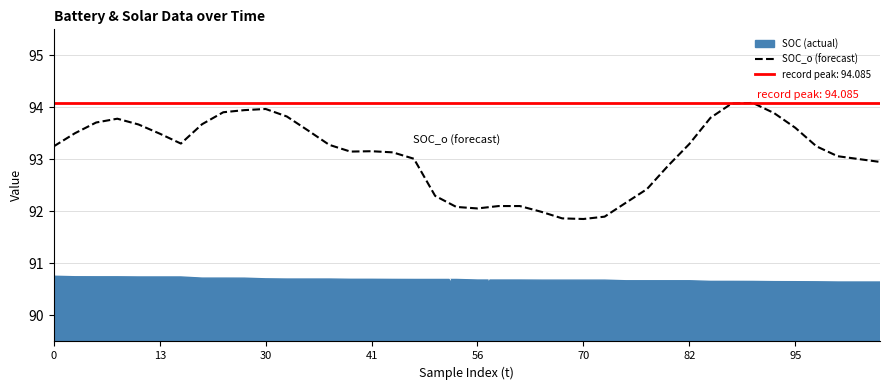

True or false: the data has more than 1 interior local peaks.

True